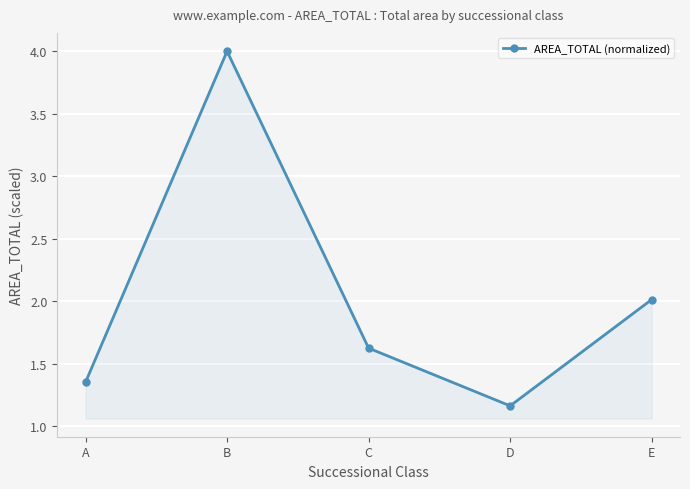

What is the maximum value shown in the chart?

4.0